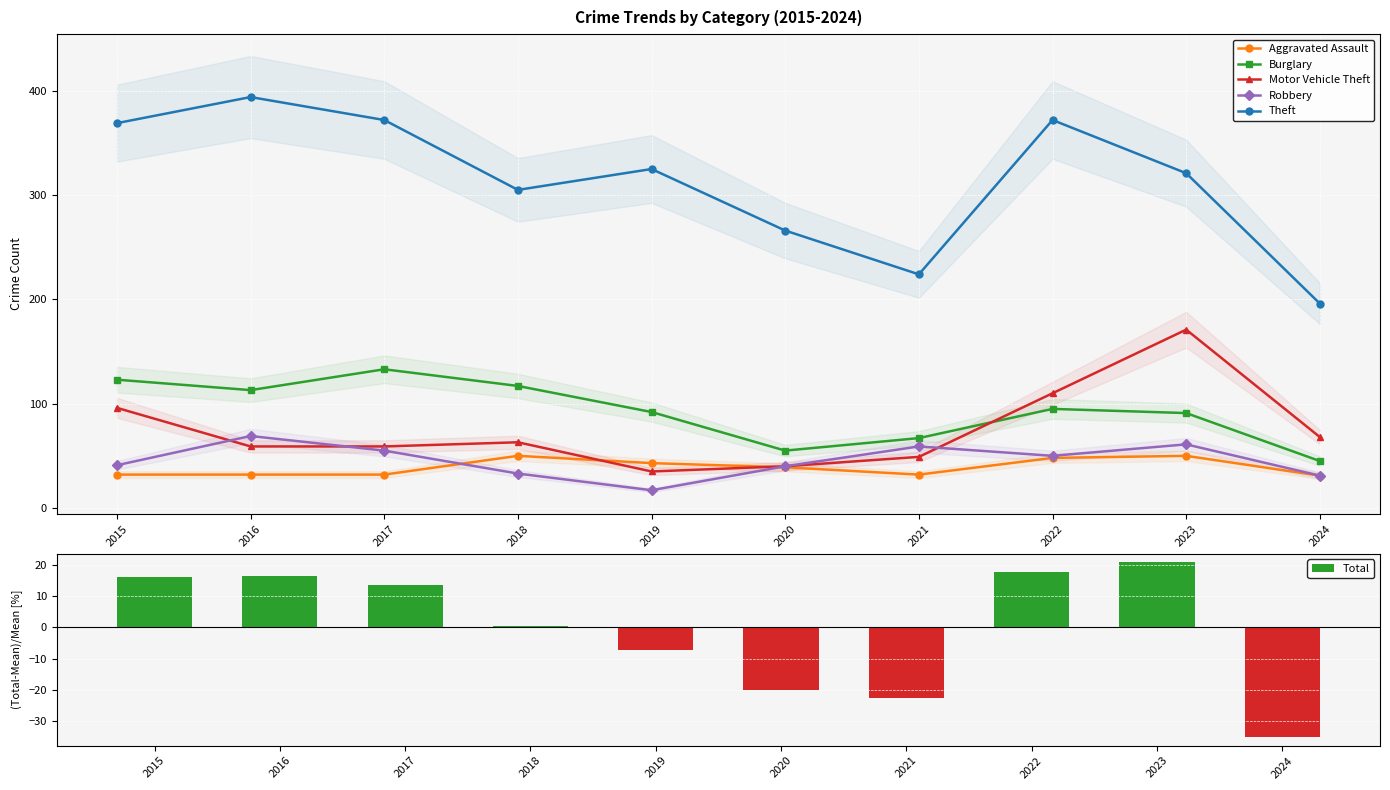

Is it true that Burglary equals 131.3 at 2019?

False